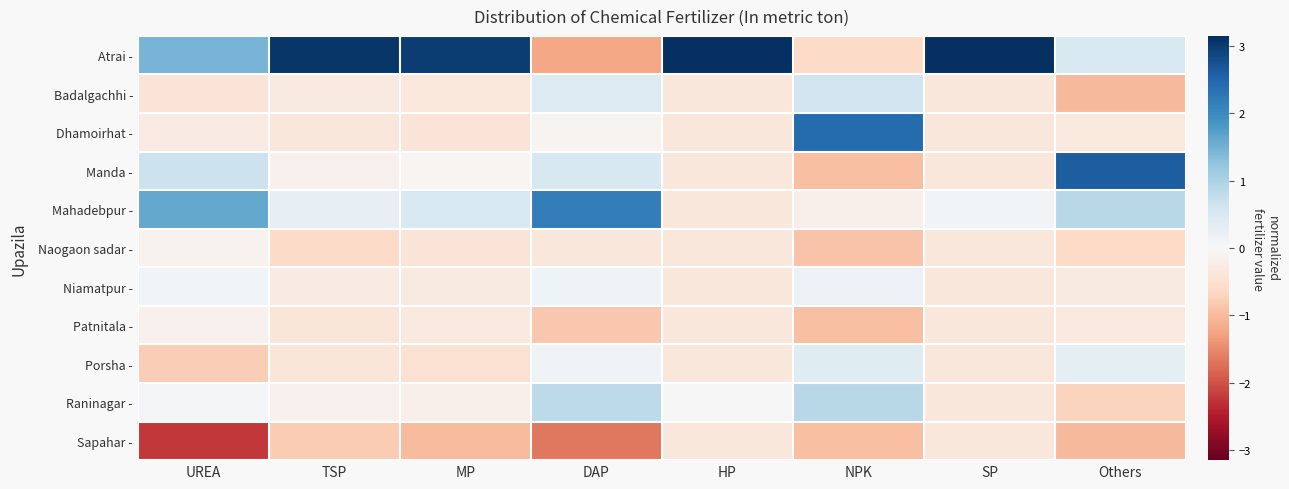

Reading right to left, list all the values displayed in this chart.

Atrai -: Others=0.5	SP=3.1	NPK=-0.6	HP=3.1	DAP=-1.2	MP=3.0	TSP=3.1	UREA=1.5
Badalgachhi -: Others=-1.0	SP=-0.4	NPK=0.6	HP=-0.4	DAP=0.4	MP=-0.3	TSP=-0.3	UREA=-0.4
Dhamoirhat -: Others=-0.3	SP=-0.4	NPK=2.4	HP=-0.4	DAP=-0.1	MP=-0.4	TSP=-0.3	UREA=-0.3
Manda -: Others=2.6	SP=-0.4	NPK=-0.9	HP=-0.4	DAP=0.5	MP=-0.1	TSP=-0.1	UREA=0.7
Mahadebpur -: Others=0.9	SP=0.1	NPK=-0.2	HP=-0.4	DAP=2.2	MP=0.5	TSP=0.3	UREA=1.6
Naogaon sadar -: Others=-0.6	SP=-0.4	NPK=-0.9	HP=-0.4	DAP=-0.4	MP=-0.4	TSP=-0.6	UREA=-0.1
Niamatpur -: Others=-0.3	SP=-0.4	NPK=0.2	HP=-0.4	DAP=0.1	MP=-0.3	TSP=-0.3	UREA=0.1
Patnitala -: Others=-0.3	SP=-0.4	NPK=-0.9	HP=-0.4	DAP=-0.8	MP=-0.3	TSP=-0.4	UREA=-0.1
Porsha -: Others=0.3	SP=-0.4	NPK=0.4	HP=-0.4	DAP=0.1	MP=-0.5	TSP=-0.4	UREA=-0.8
Raninagar -: Others=-0.7	SP=-0.4	NPK=0.9	HP=0.0	DAP=0.8	MP=-0.1	TSP=-0.1	UREA=0.1
Sapahar -: Others=-1.0	SP=-0.4	NPK=-0.9	HP=-0.4	DAP=-1.7	MP=-1.0	TSP=-0.8	UREA=-2.2